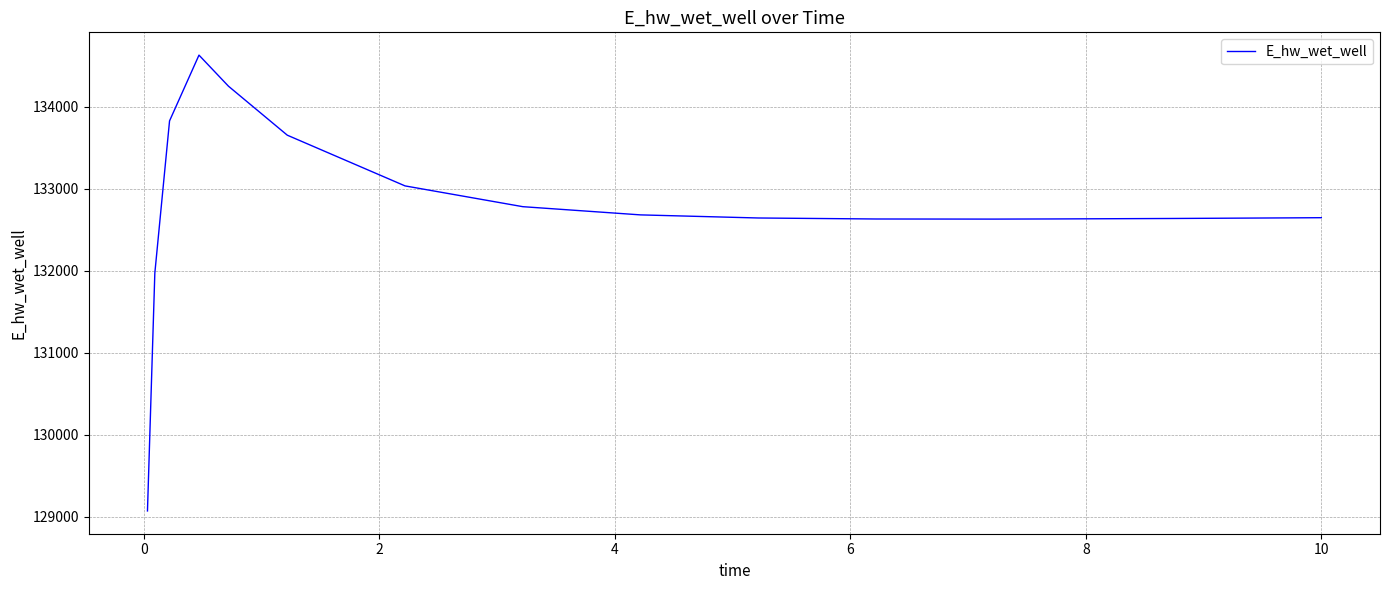

What is the minimum value shown in the chart?

129070.3